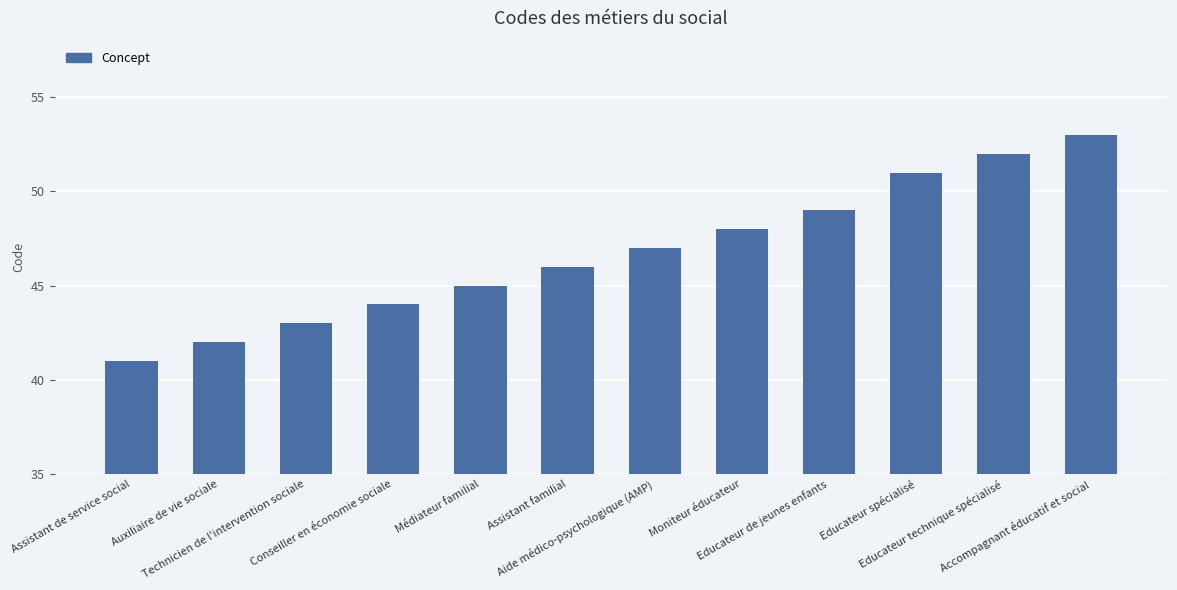

How many bars are there in total?

12